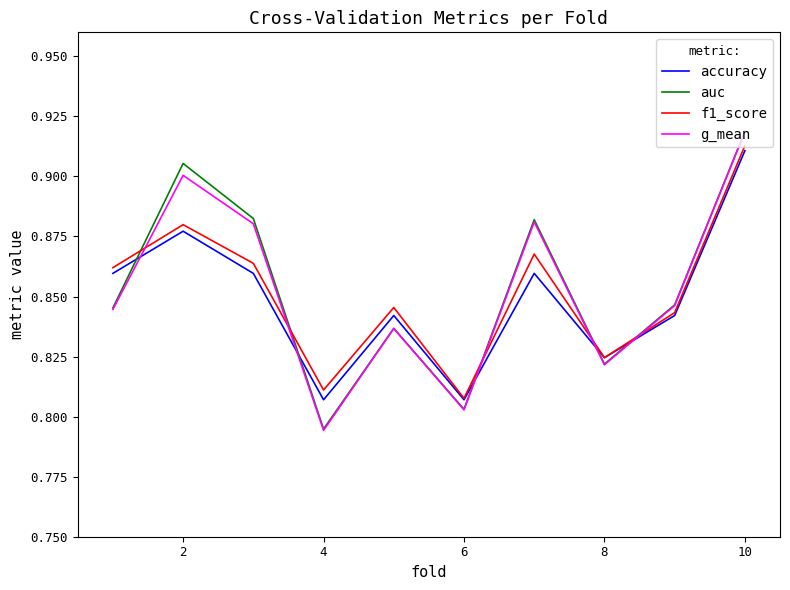

Which series ends up on top after the final intersection of auc and f1_score?

auc